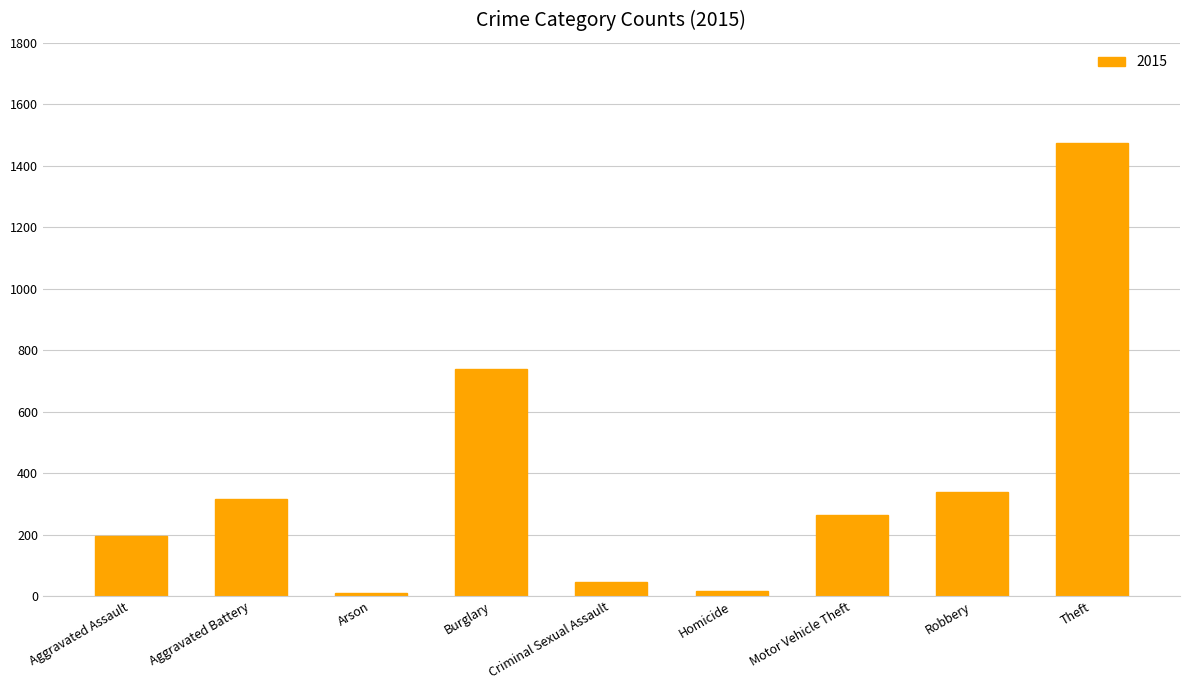

What is the label of the 6th bar from the left?

Homicide